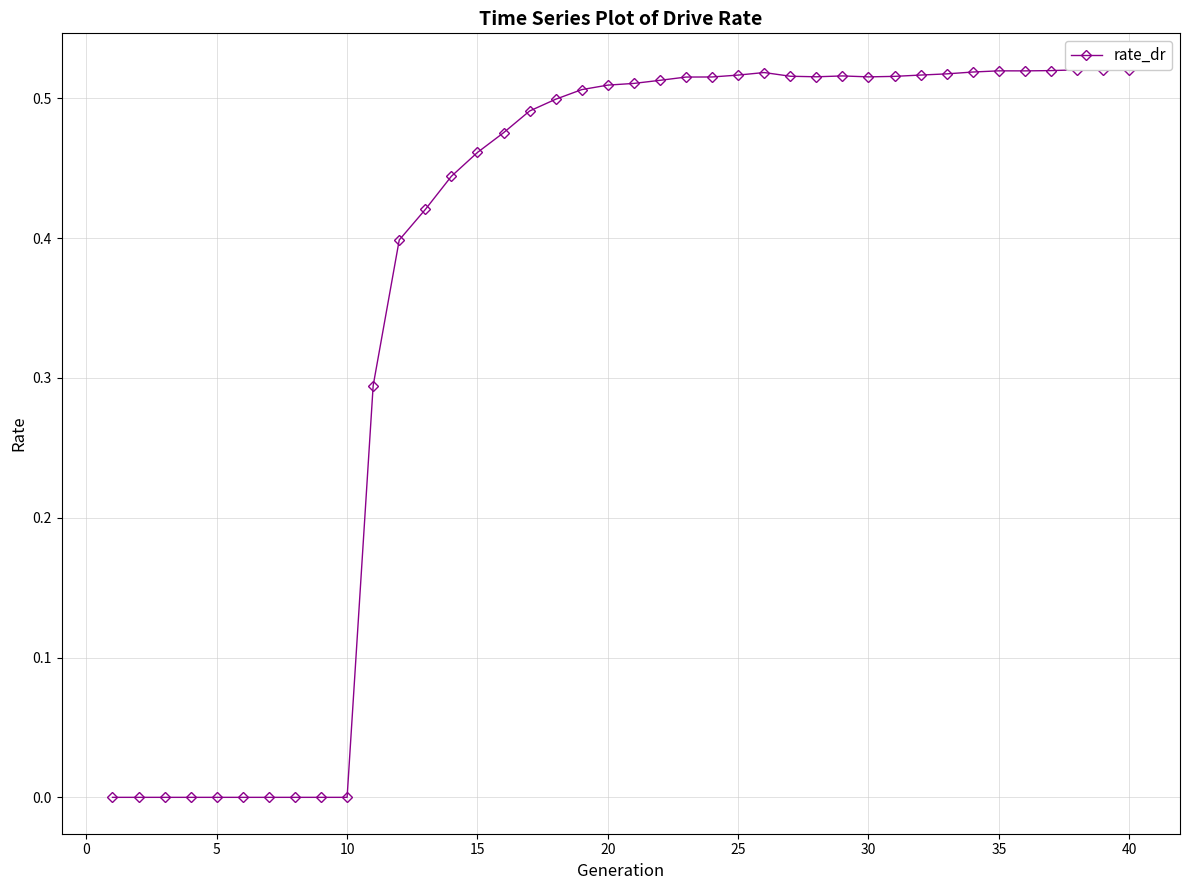

True or false: there are more than 0 points higher than both neighbors.

True